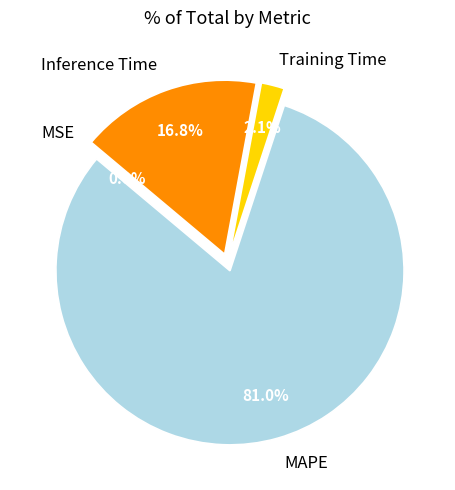

What is the majority slice?

MAPE